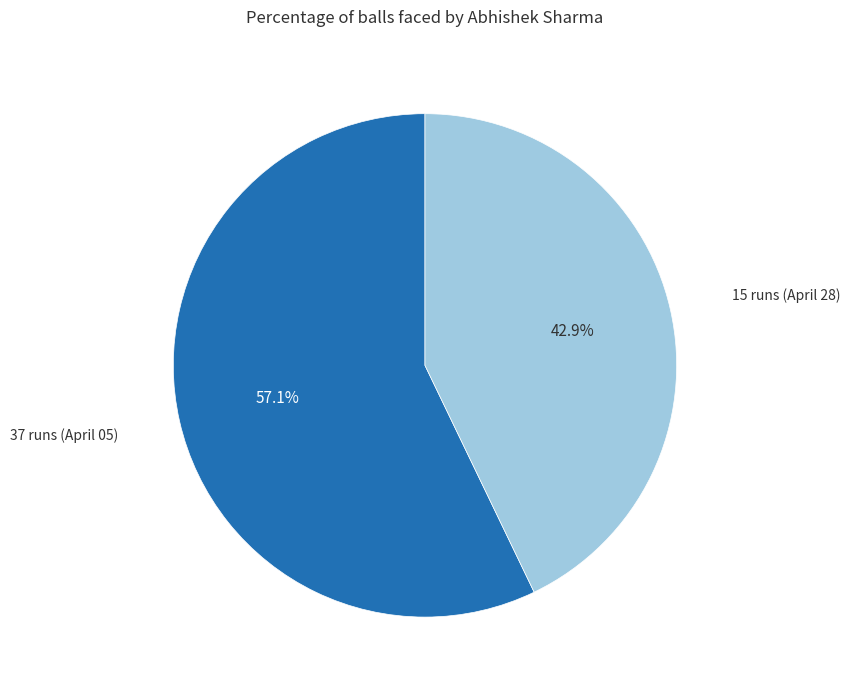

Is there any slice that represents more than half of the pie?

Yes